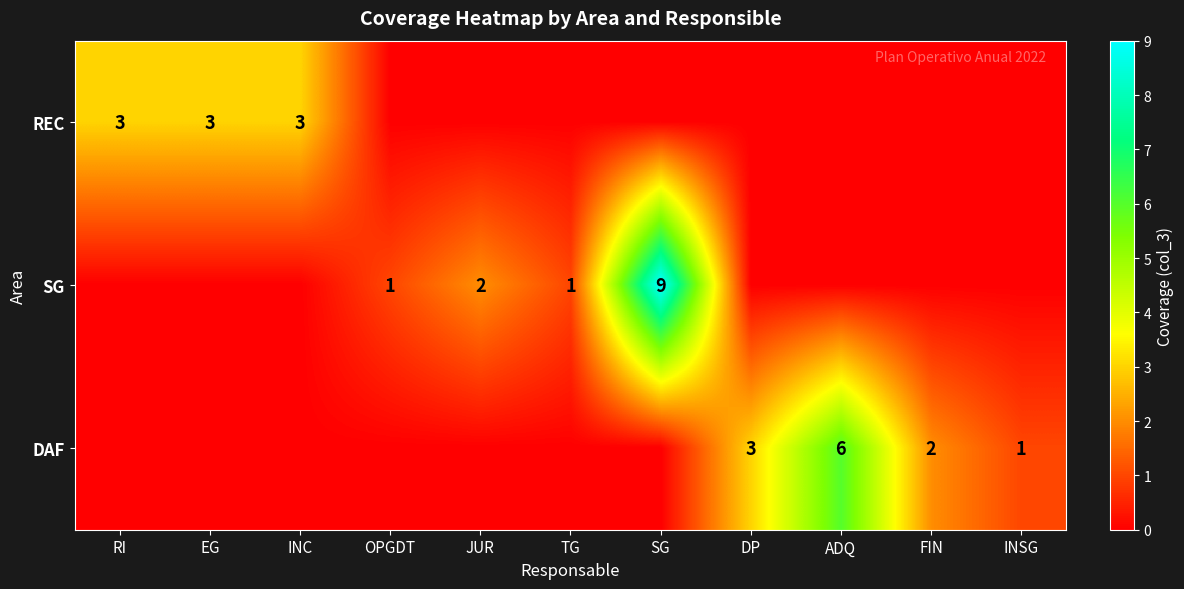

The DAF series shows 6 at ADQ. True or false?

True